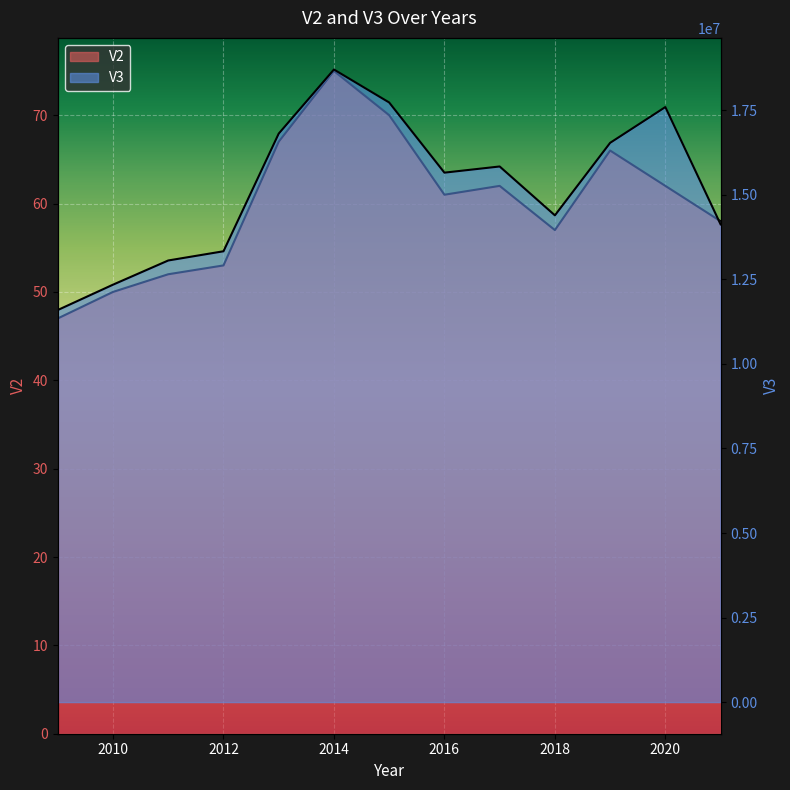

What is the sum of all V2 values?

780